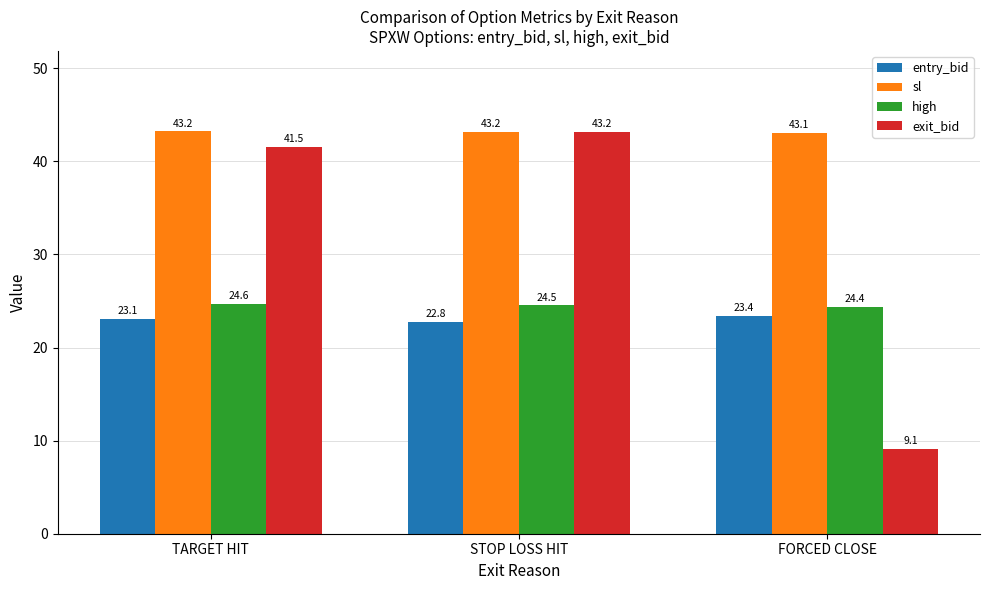

How many data points in entry_bid are above 23?

2